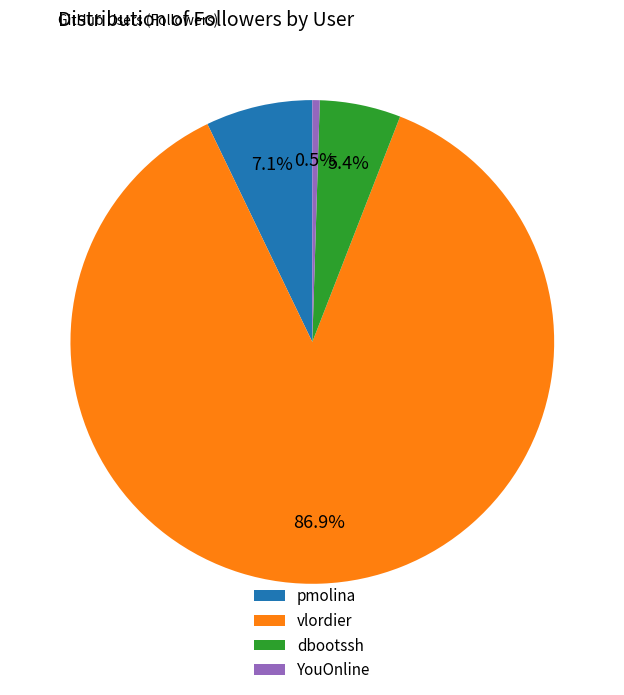

Do vlordier and YouOnline together represent more than half of the pie?

Yes